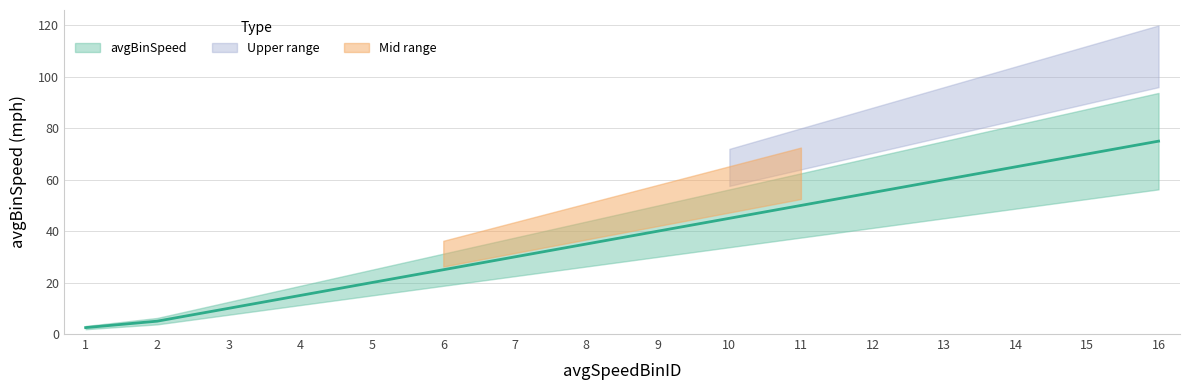

Reading left to right, extract all data points from this chart.

1=2.5	2=5.0	3=10.0	4=15.0	5=20.0	6=25.0	7=30.0	8=35.0	9=40.0	10=45.0	11=50.0	12=55.0	13=60.0	14=65.0	15=70.0	16=75.0